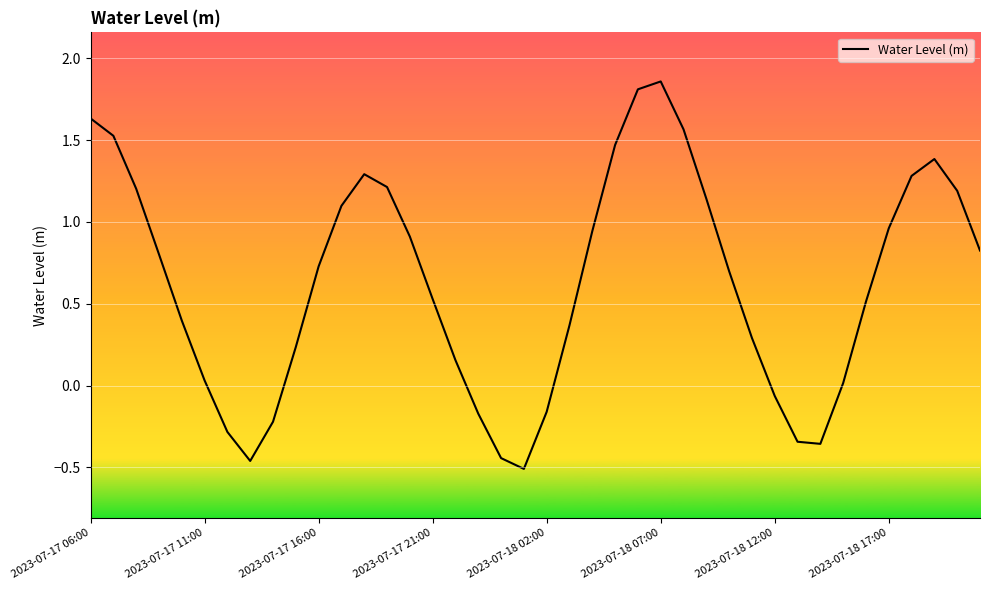

What is the difference between the maximum and minimum values?

2.4